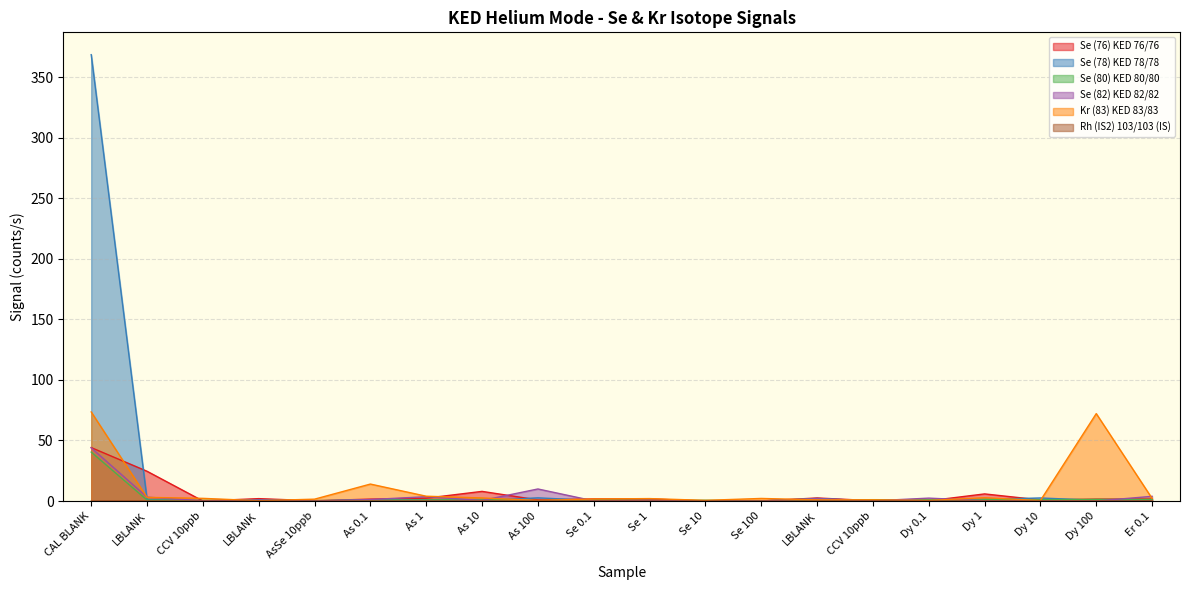

What is the label of the 12th point from the right?

As 100